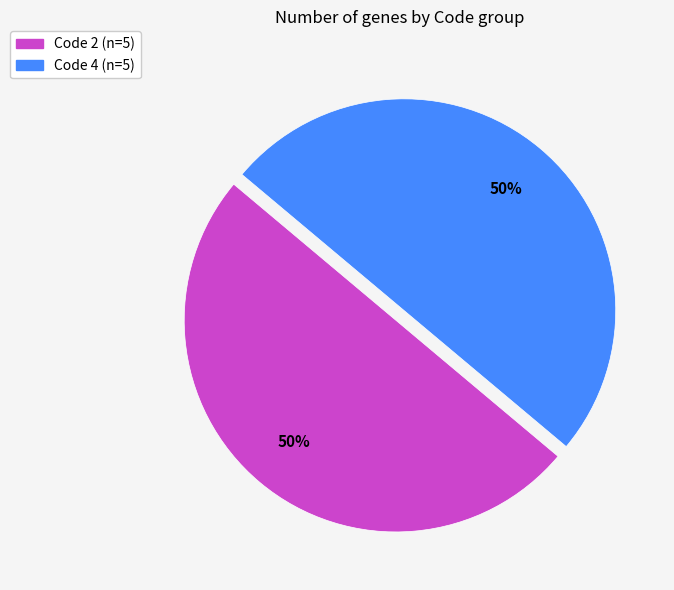

To the nearest percent, what is the average slice percentage?

50%